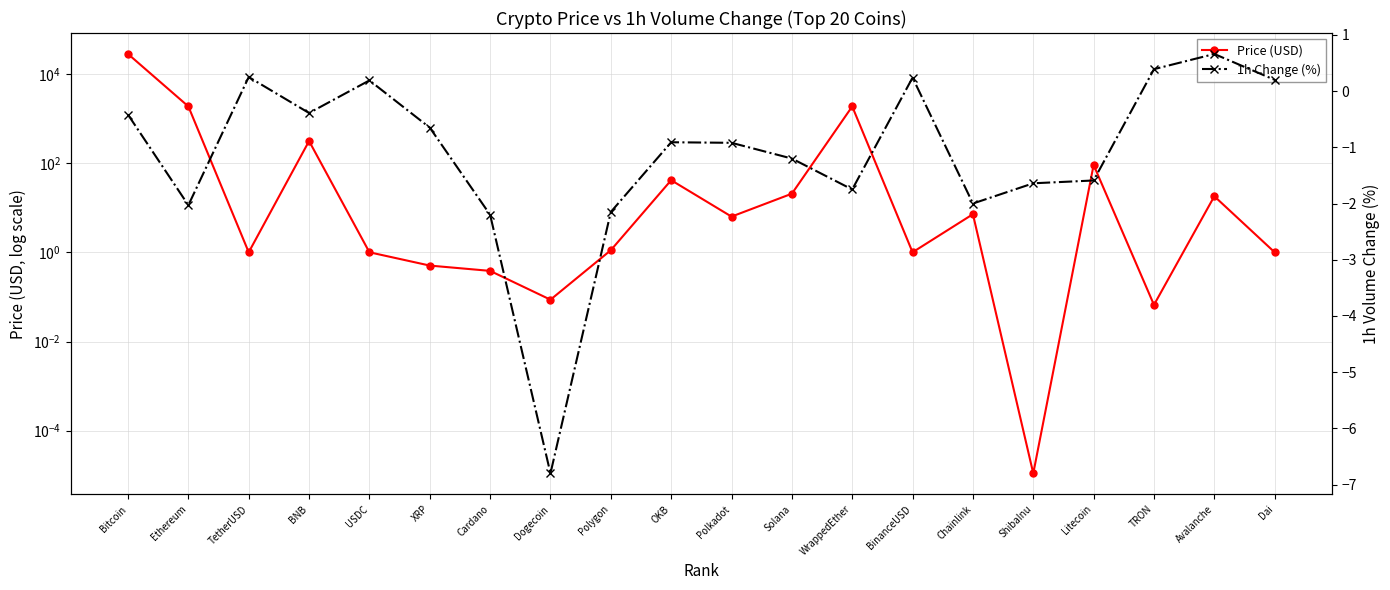

What position from the left is Dai?

20